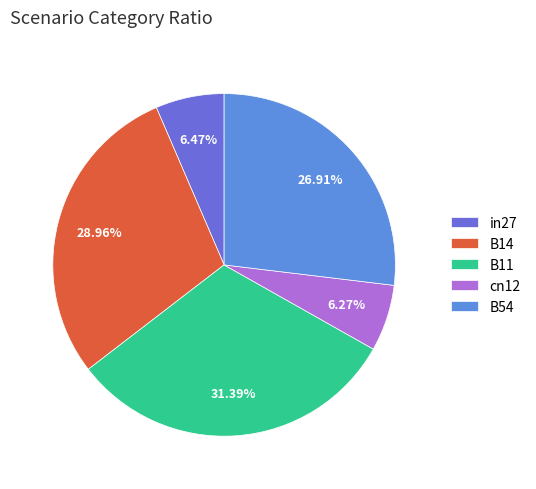

To the nearest percent, what is the difference between the B11 and B54 slice percentages?

4%